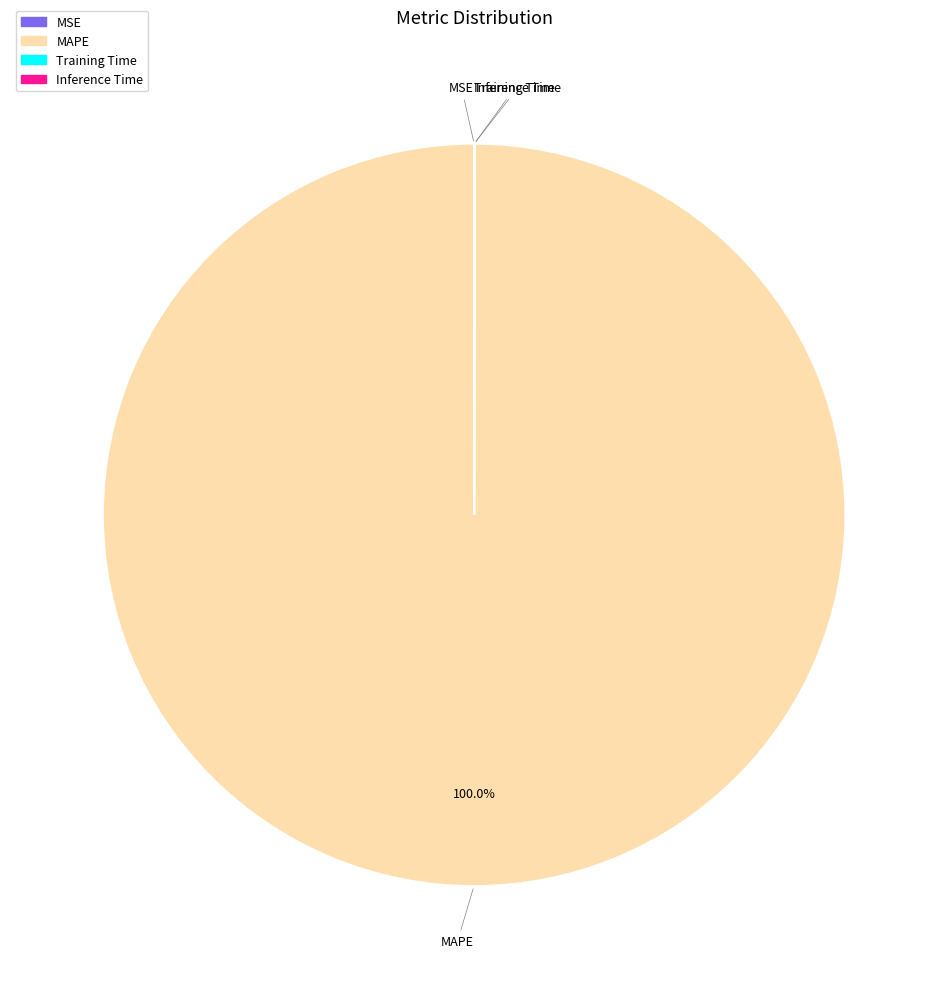

Does any single category account for the majority?

Yes